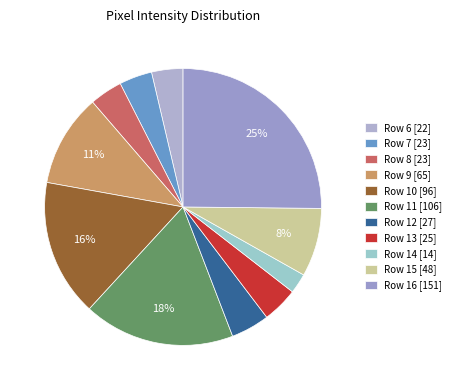

Rank the categories by value from lowest to highest.

Row 14, Row 6, Row 7, Row 8, Row 13, Row 12, Row 15, Row 9, Row 10, Row 11, Row 16